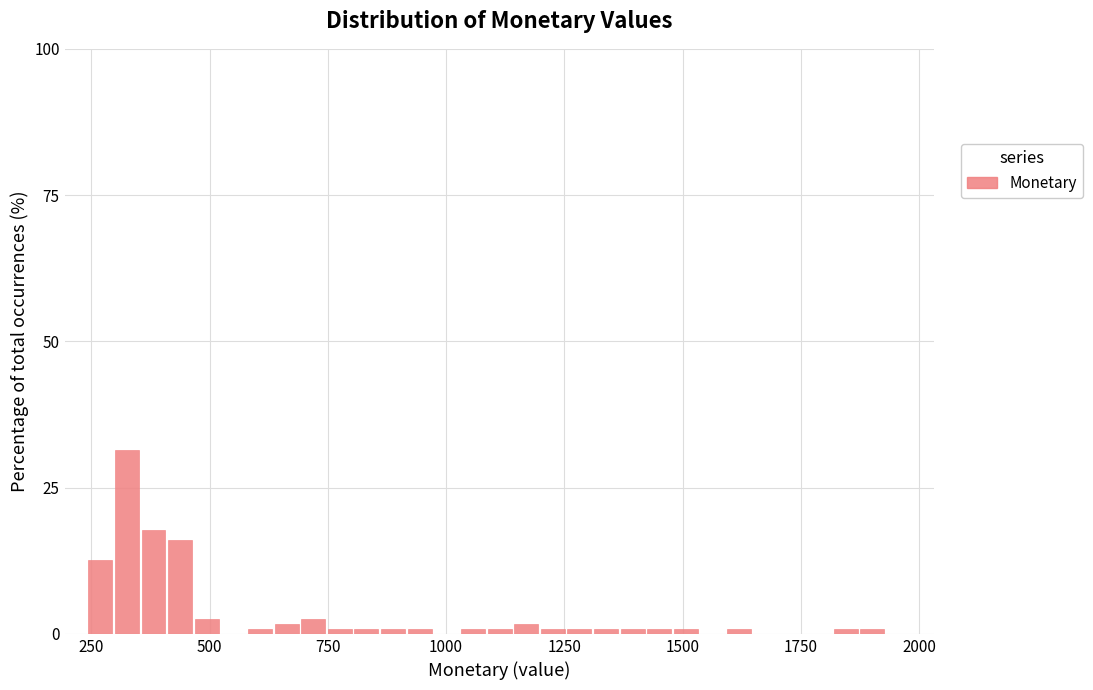

Around what value on the x-axis is the tallest bar? Give the approximate position of its centre, as read against the axis.

350